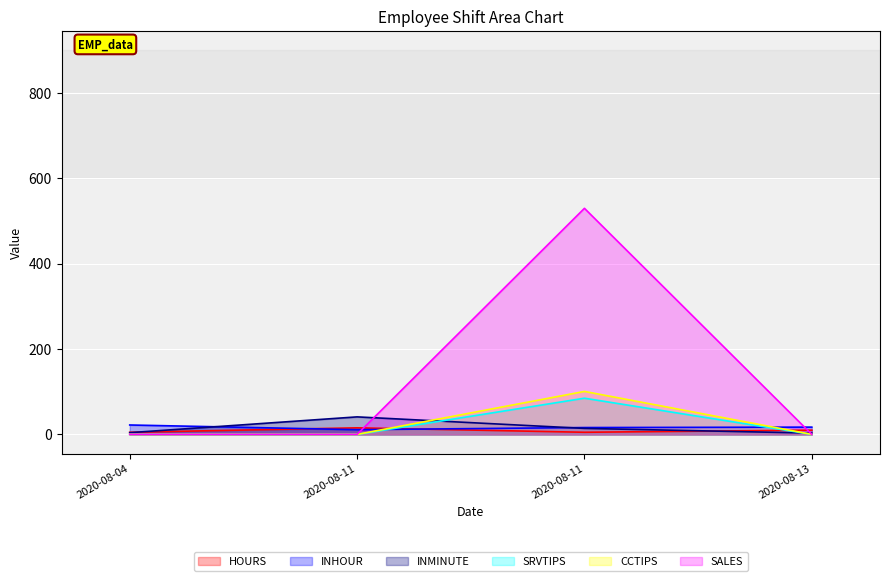

What is the lowest value of the INMINUTE series?

3.0